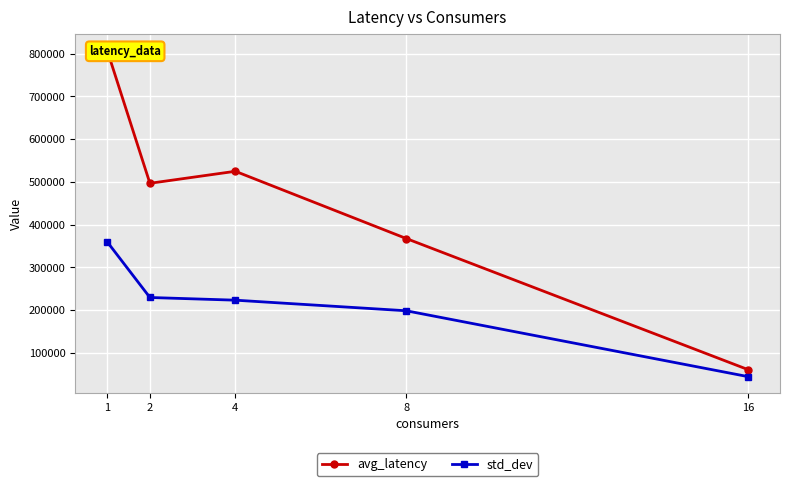

Is it true that std_dev equals 44692.0 at 16?

True